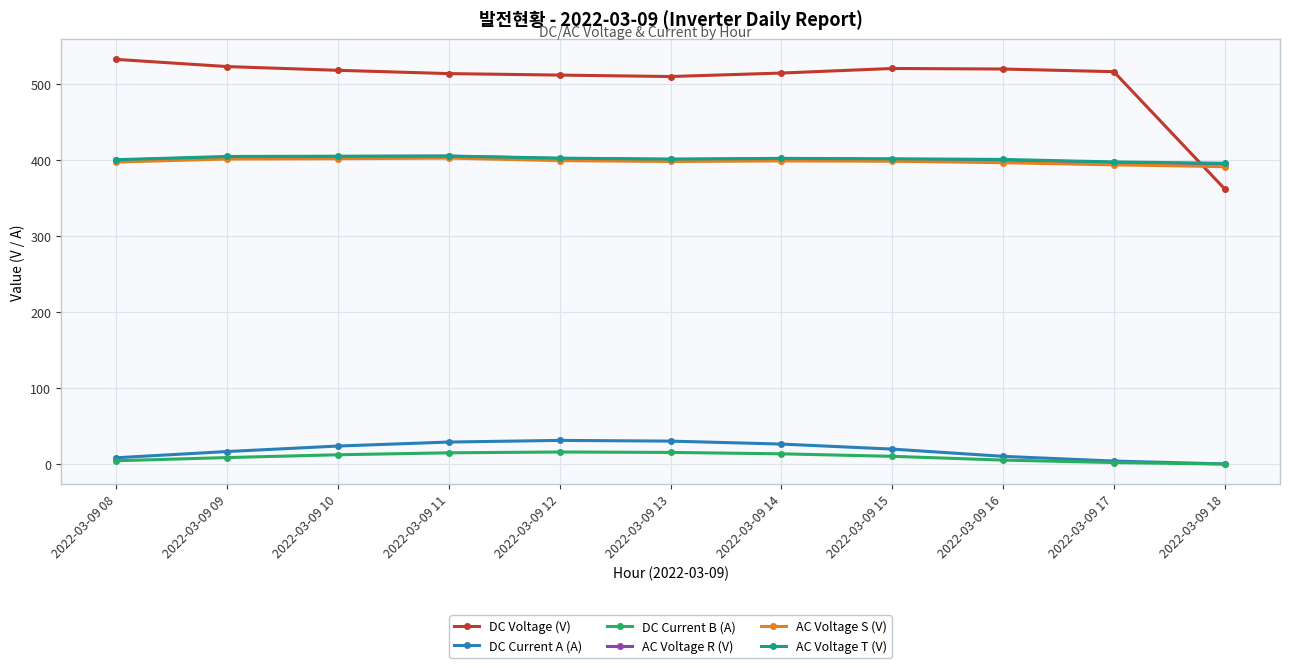

What is the value of the AC Voltage R (V) point at the 3rd from the left?

404.5